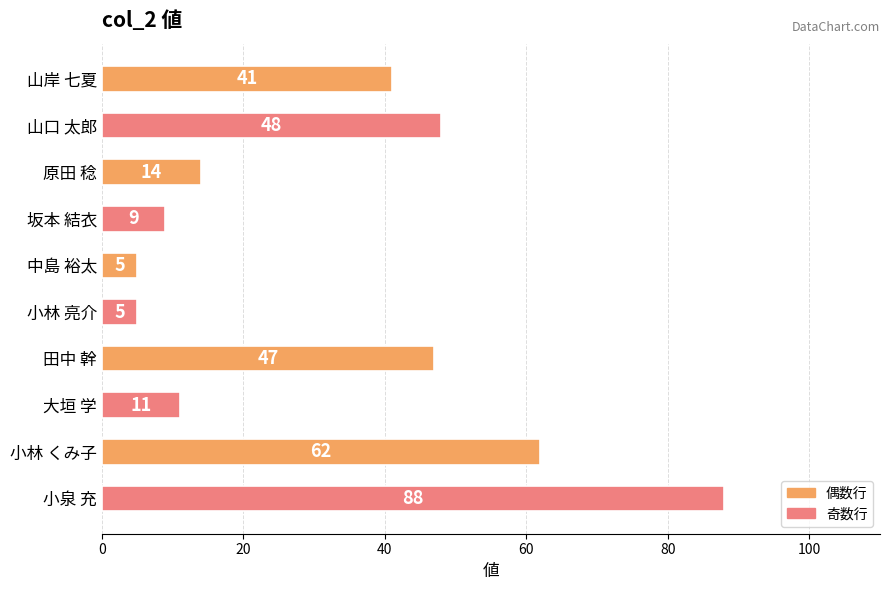

What is the minimum value shown in the chart?

5